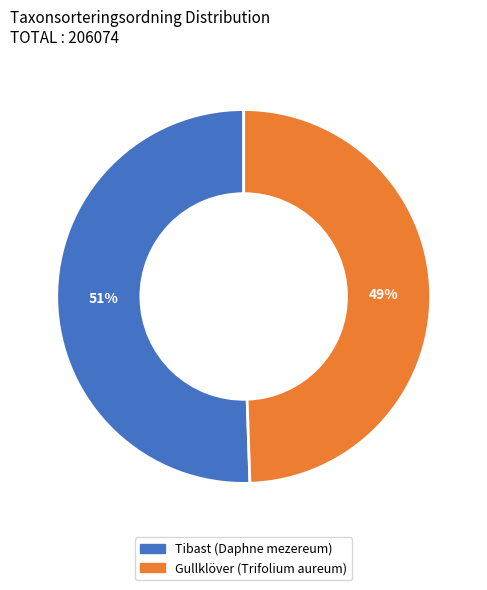

True or false: Gullklöver (Trifolium aureum) accounts for 41% of the total.

False